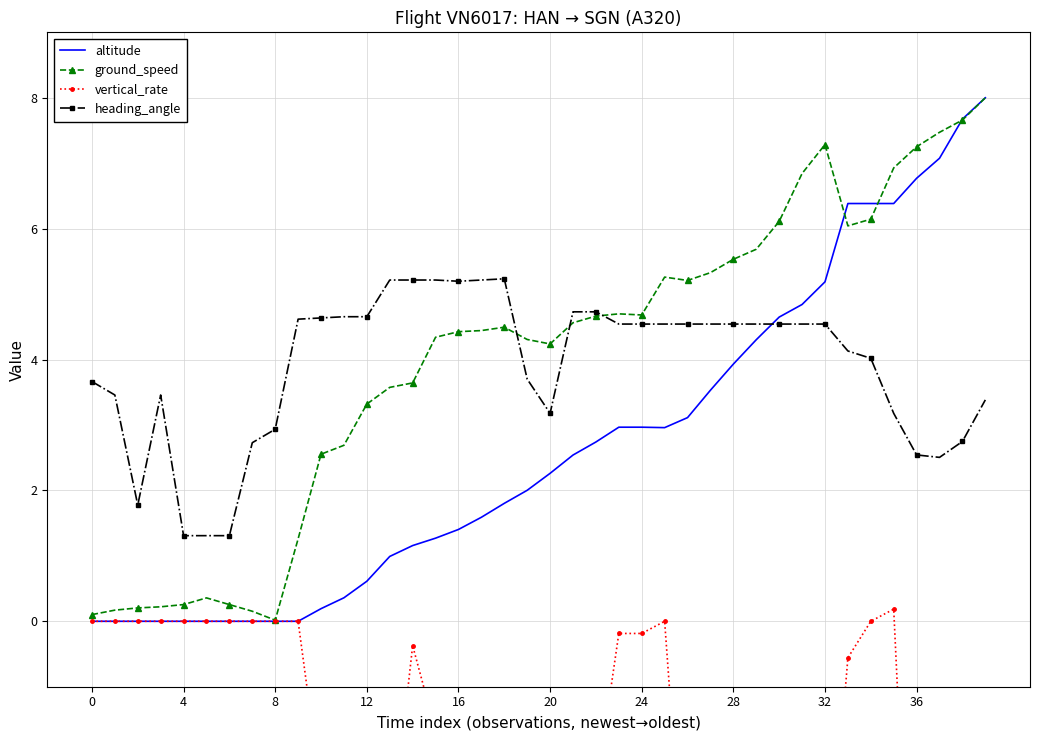

Reading right to left, transcribe all the data shown in this chart.

altitude: 8.0	7.7	7.1	6.8	6.4	6.4	6.4	5.2	4.8	4.6	4.3	3.9	3.5	3.1	3.0	3.0	3.0	2.7	2.5	2.3	2.0	1.8	1.6	1.4	1.3	1.2	1.0	0.6	0.4	0.2	0.0	0.0	0.0	0.0	0.0	0.0	0.0	0.0	0.0	0.0
ground_speed: 8.0	7.7	7.5	7.3	6.9	6.1	6.0	7.3	6.8	6.1	5.7	5.5	5.3	5.2	5.3	4.7	4.7	4.7	4.6	4.2	4.3	4.5	4.4	4.4	4.3	3.6	3.6	3.3	2.7	2.6	1.3	0.0	0.2	0.3	0.4	0.3	0.2	0.2	0.2	0.1
vertical_rate: -3.3	-3.3	-8.0	-7.3	0.2	0.0	-0.6	-4.8	-2.2	-2.2	-3.7	-4.3	-5.4	-4.8	0.0	-0.2	-0.2	-2.6	-2.6	-2.8	-3.0	-2.0	-2.2	-2.0	-1.7	-0.4	-3.5	-2.6	-1.7	-2.6	0.0	0.0	0.0	0.0	0.0	0.0	0.0	0.0	0.0	0.0
heading_angle: 3.4	2.7	2.5	2.5	3.2	4.0	4.1	4.5	4.5	4.5	4.5	4.5	4.5	4.5	4.5	4.5	4.5	4.7	4.7	3.2	3.7	5.2	5.2	5.2	5.2	5.2	5.2	4.7	4.7	4.6	4.6	2.9	2.7	1.3	1.3	1.3	3.5	1.8	3.5	3.7